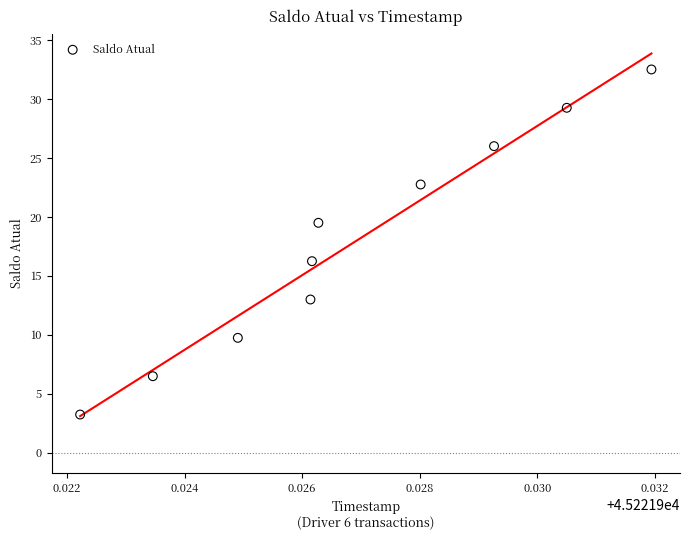

What is the average Y value?

17.9